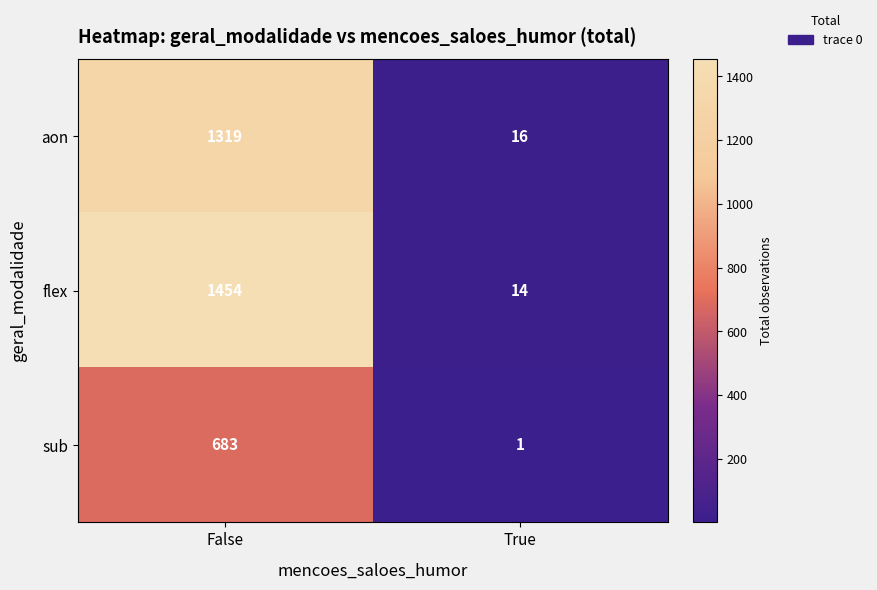

The value of aon at True is 16. True or false?

True